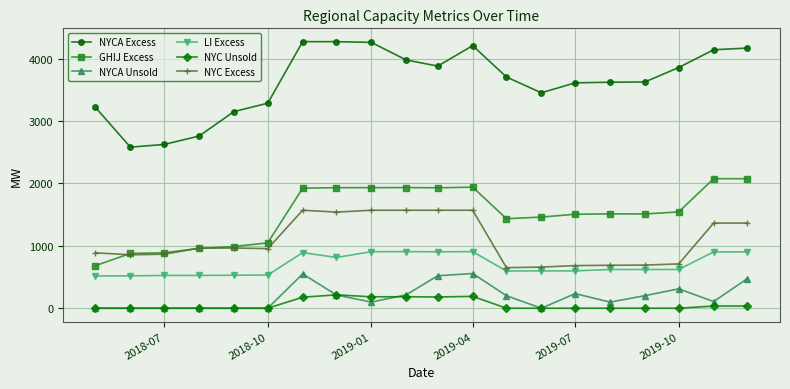

True or false: NYCA Unsold and LI Excess cross at least once.

False